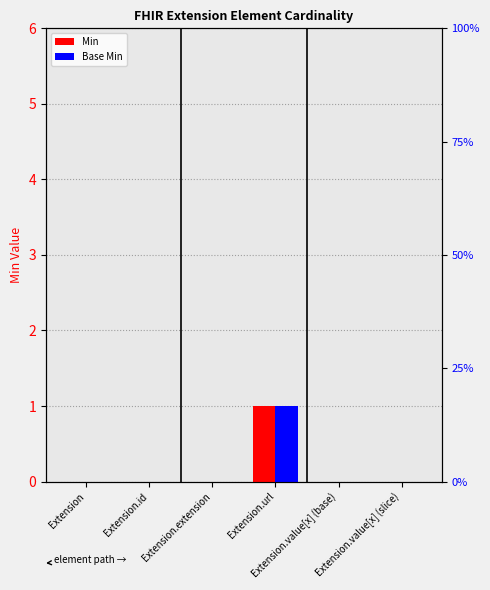

Are the bars horizontal?

No